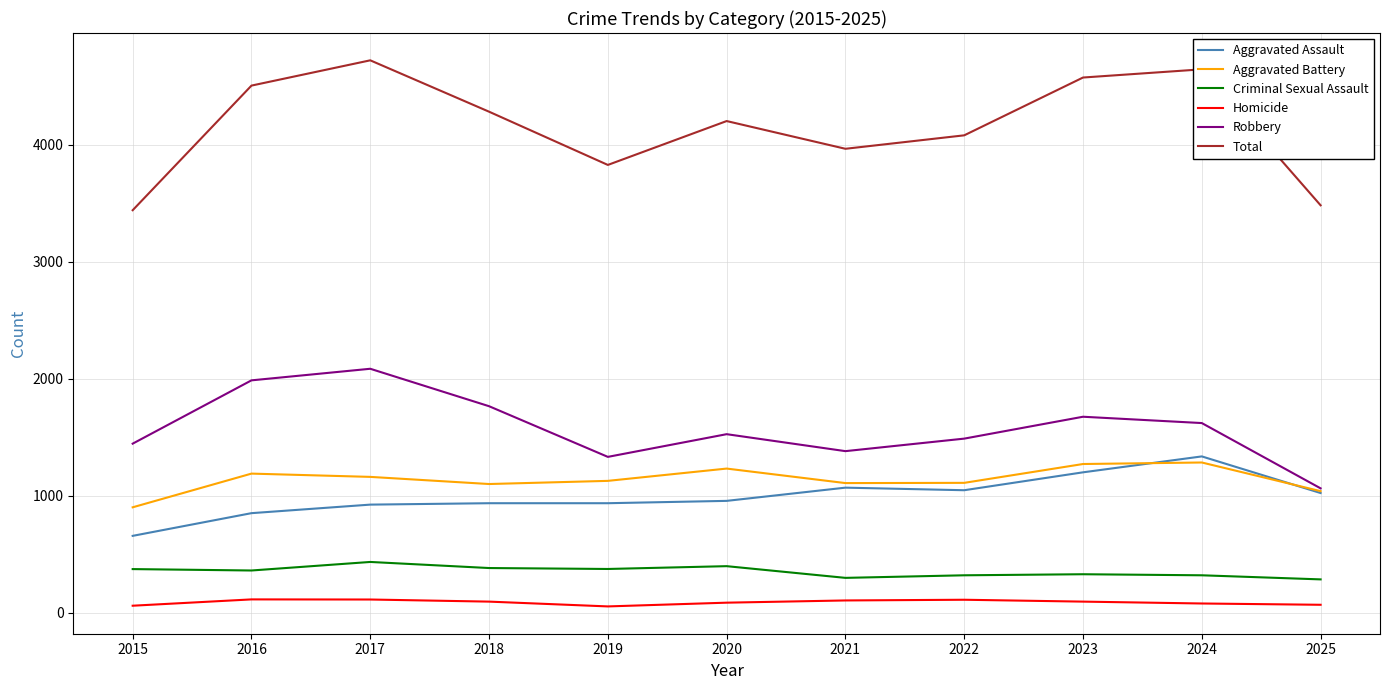

What is the average value of the Aggravated Assault series?

995